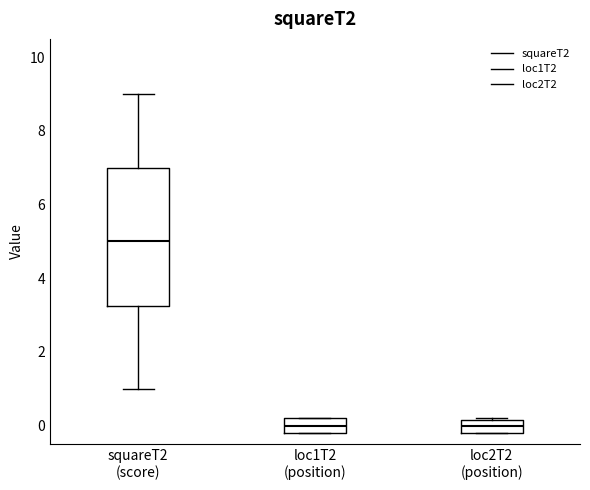

Which box is the tallest, from its lower edge to its upper edge?

squareT2 (score)